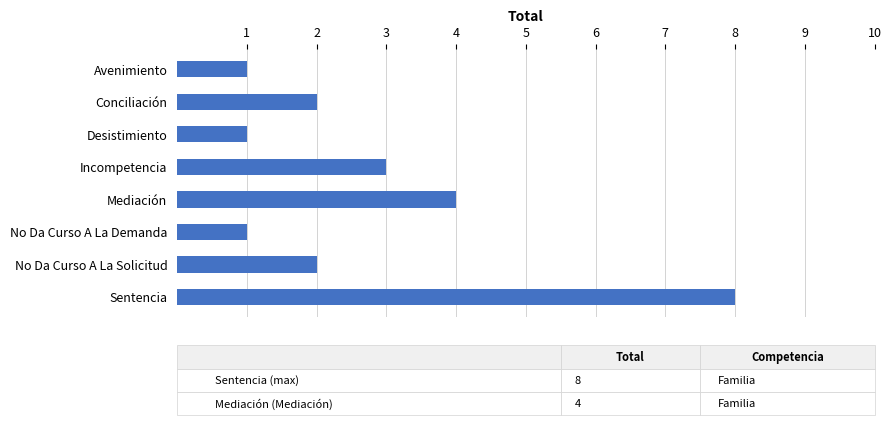

What position from the top is Desistimiento?

3